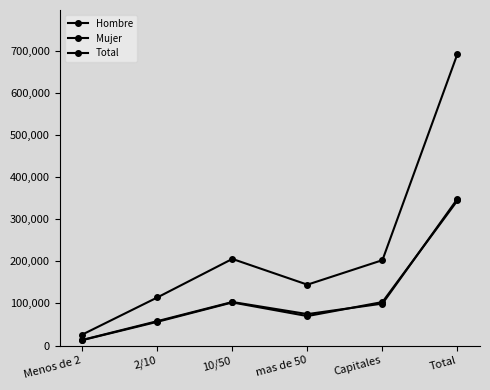

How many data points in Hombre are less than 99528?

3